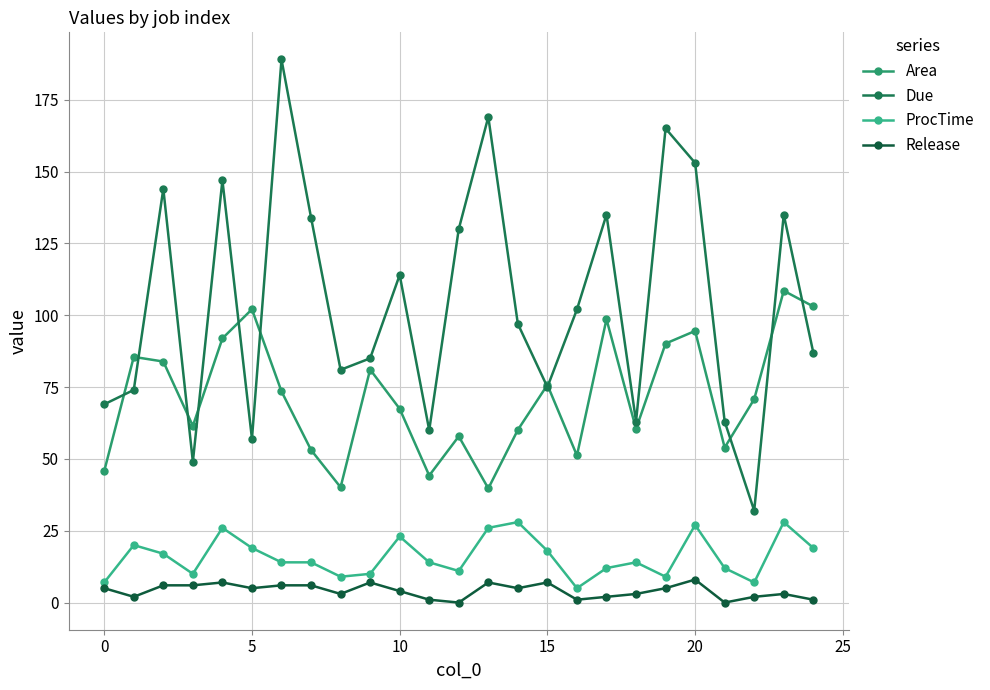

Rank the series by their maximum value, from lowest to highest.

Release, ProcTime, Area, Due